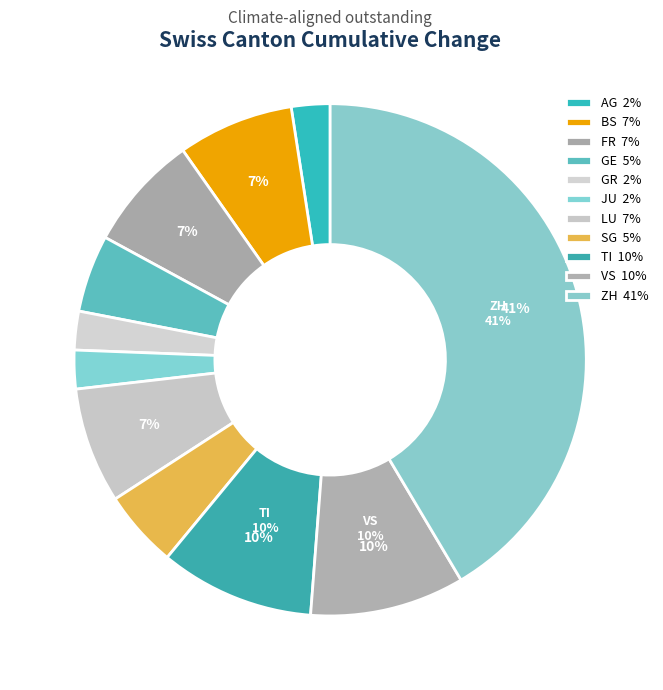

How many slices are in this pie chart?

11